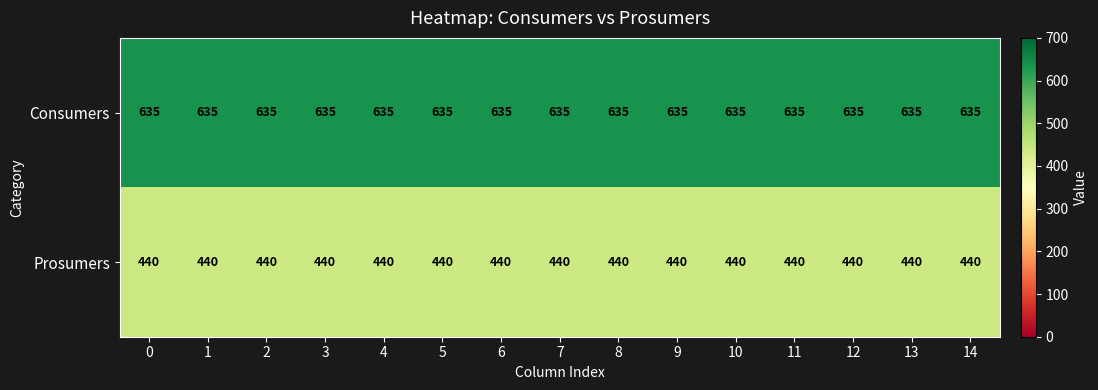

What is the sum of all Prosumers values?

6600